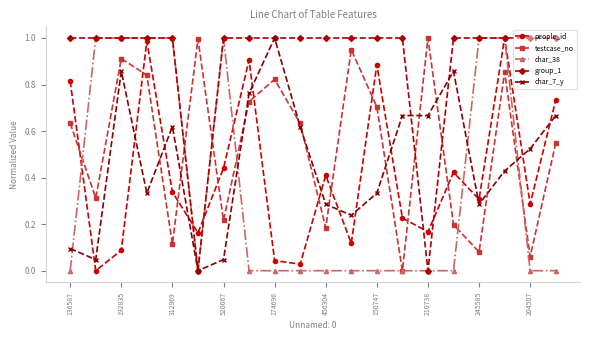

True or false: char_7_y has more than 2 points higher than both neighbors.

True